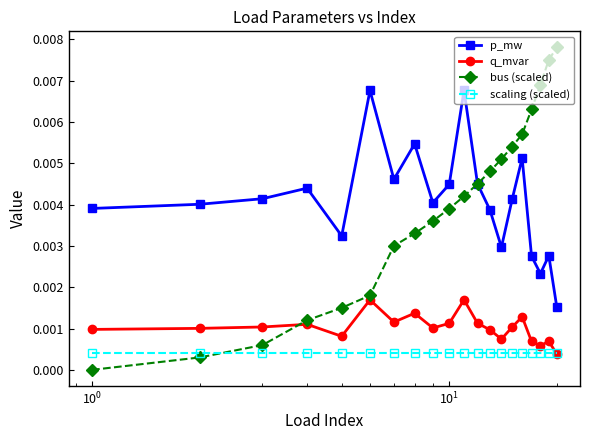

Rank the series by their maximum value, from lowest to highest.

scaling (scaled), q_mvar, p_mw, bus (scaled)